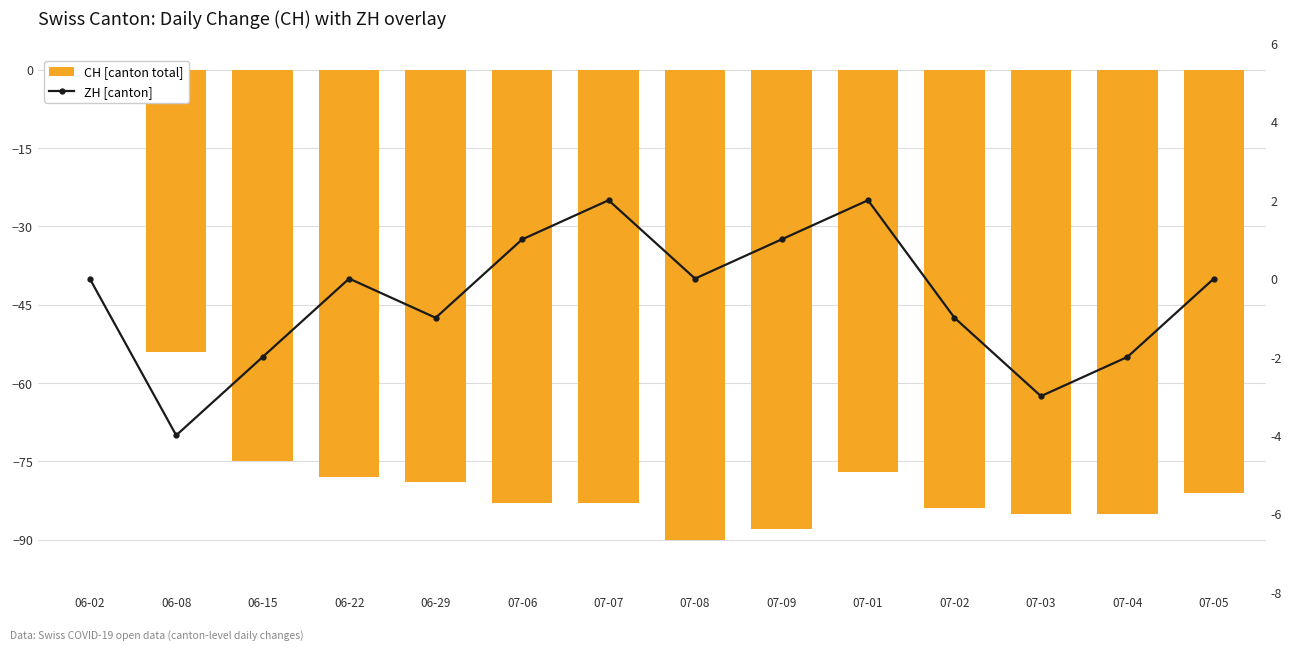

What value does the ZH [canton] series have at 06-08?

-4